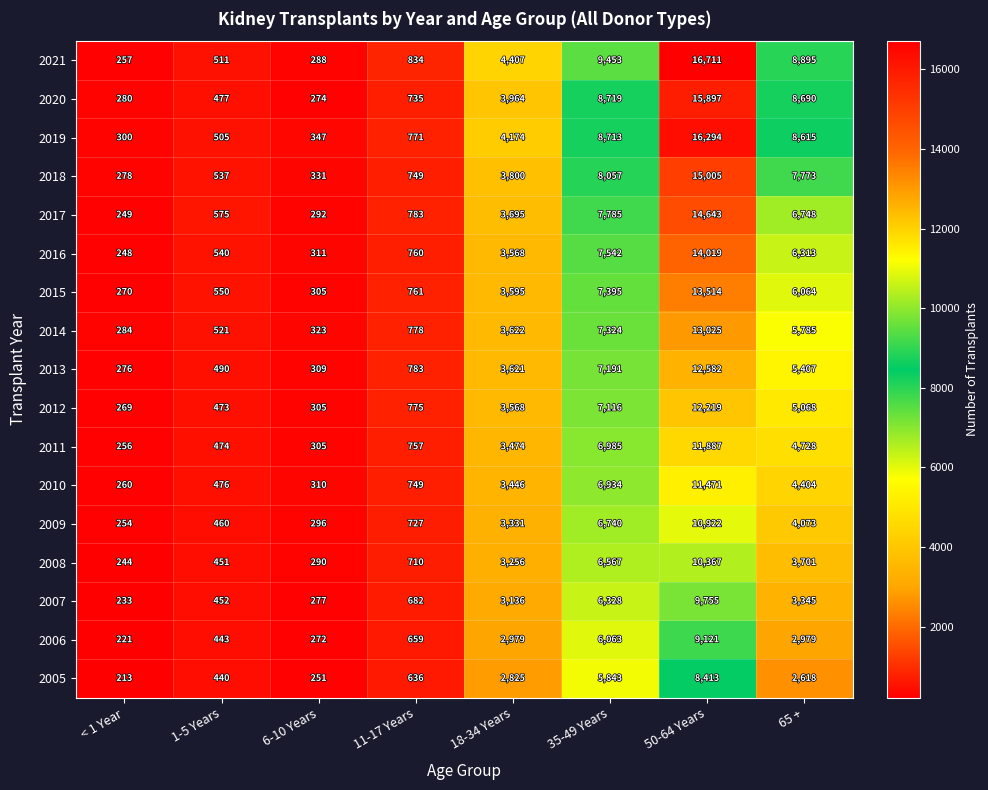

At how many categories does at least one series exceed 4786?

3